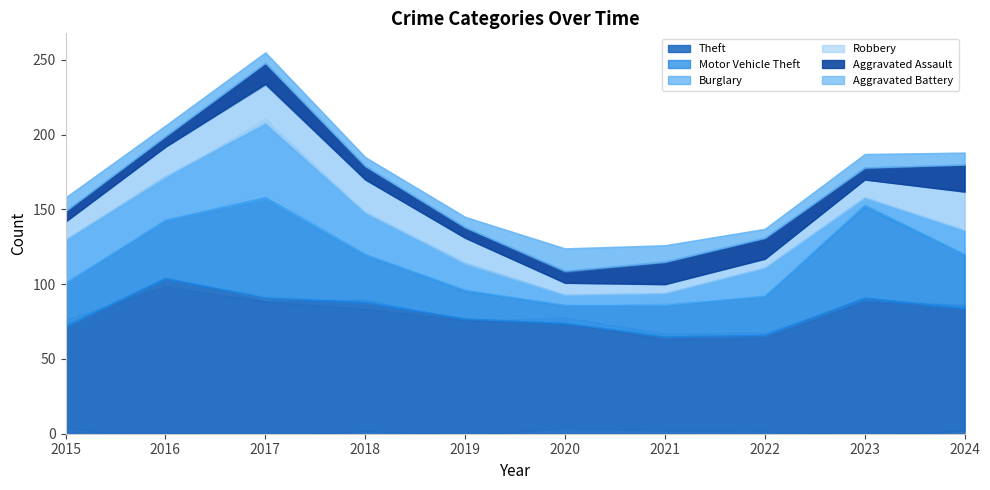

Which series has the widest spread of values?

Motor Vehicle Theft